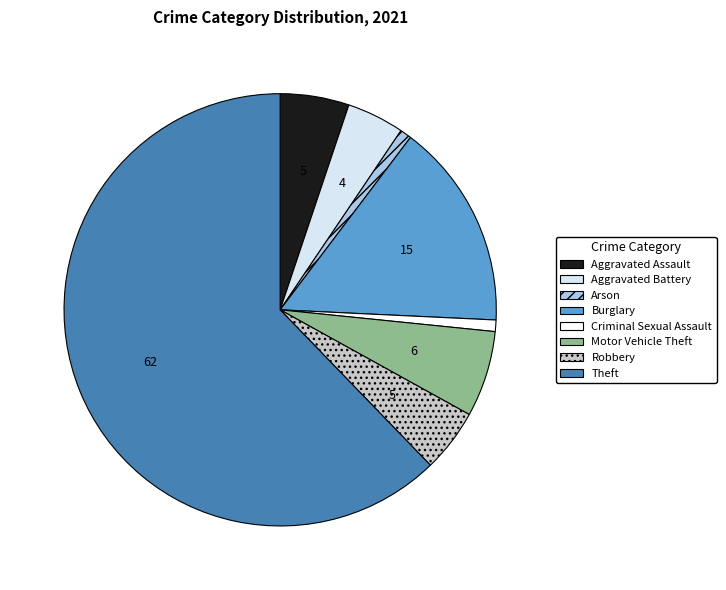

Between Arson and Aggravated Assault, which is larger?

Aggravated Assault